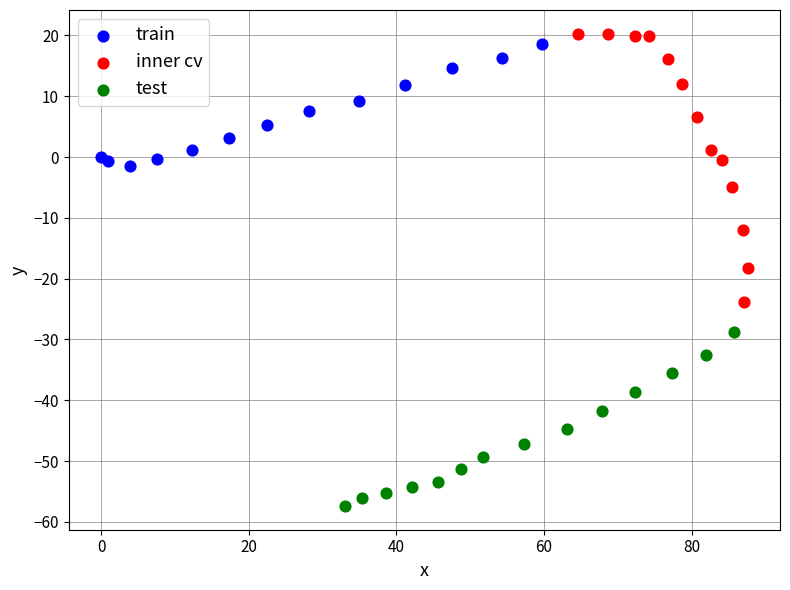

What are all the series names shown in the legend?

train, inner cv, test